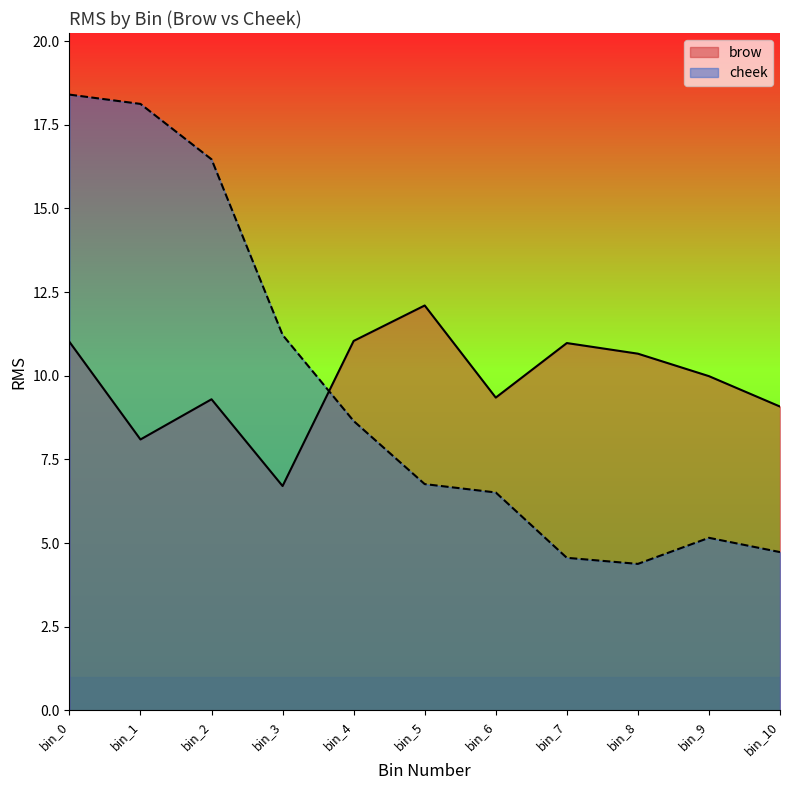

At which category does brow reach its first local peak?

bin_2